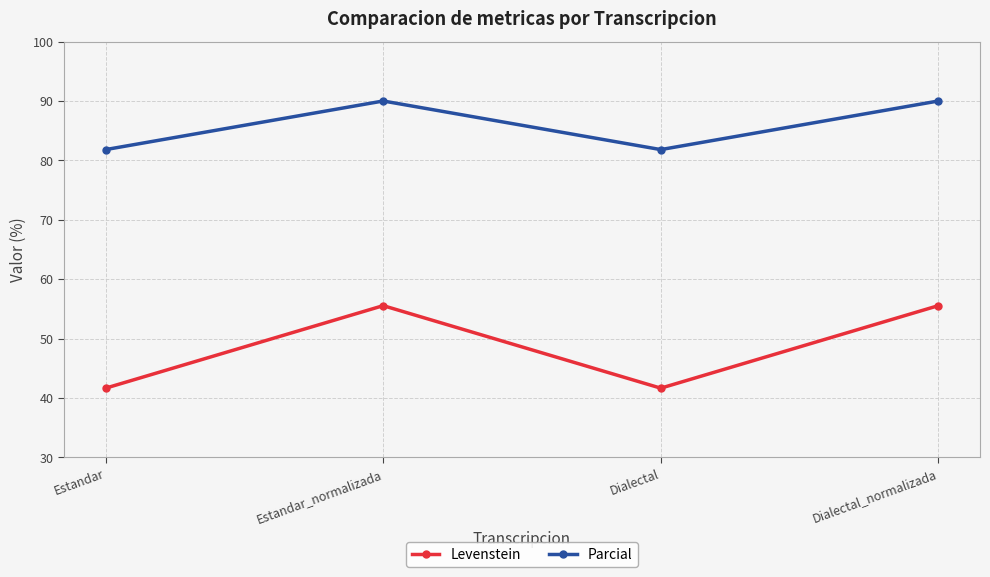

The Levenstein series shows 55.6 at Dialectal_normalizada. True or false?

True